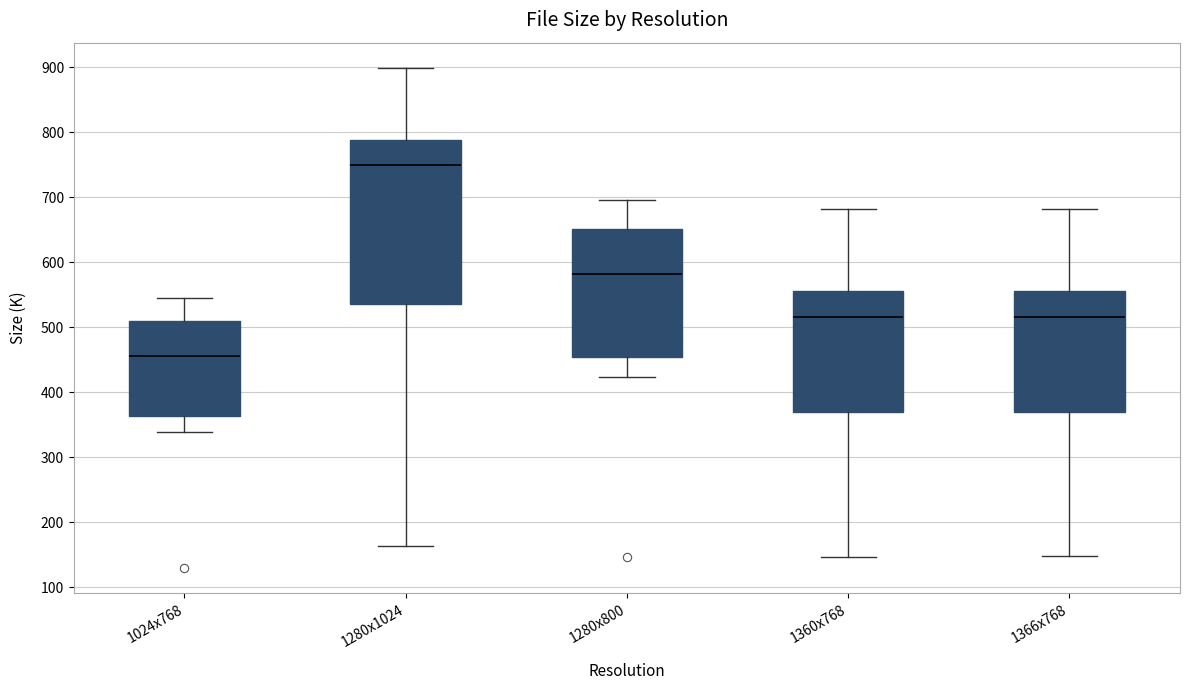

Reading left to right, transcribe this box plot: for each box, give where its median line is, the range the box spans, and where its two whiskers end, as read against the y-axis. The values are not printed on the chart, so give them approximately, as read against the axis.

1024x768: median 460, box 360 to 510, whiskers 340 to 550
1280x1024: median 750, box 540 to 790, whiskers 160 to 900
1280x800: median 580, box 460 to 650, whiskers 420 to 700
1360x768: median 520, box 370 to 560, whiskers 150 to 680
1366x768: median 520, box 370 to 560, whiskers 150 to 680